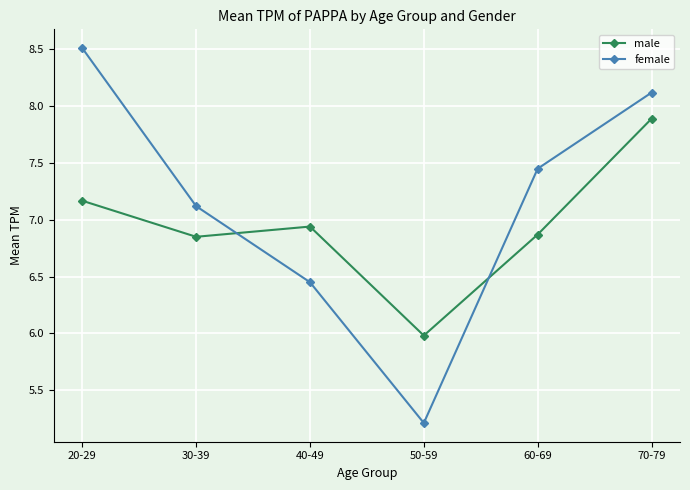

What is the label of the 3rd point from the right?

50-59